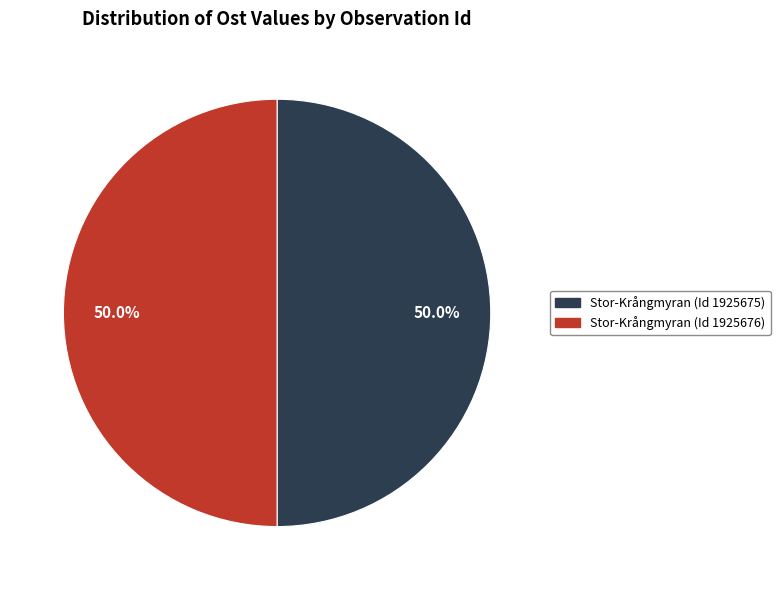

Count the number of slices in the pie.

2